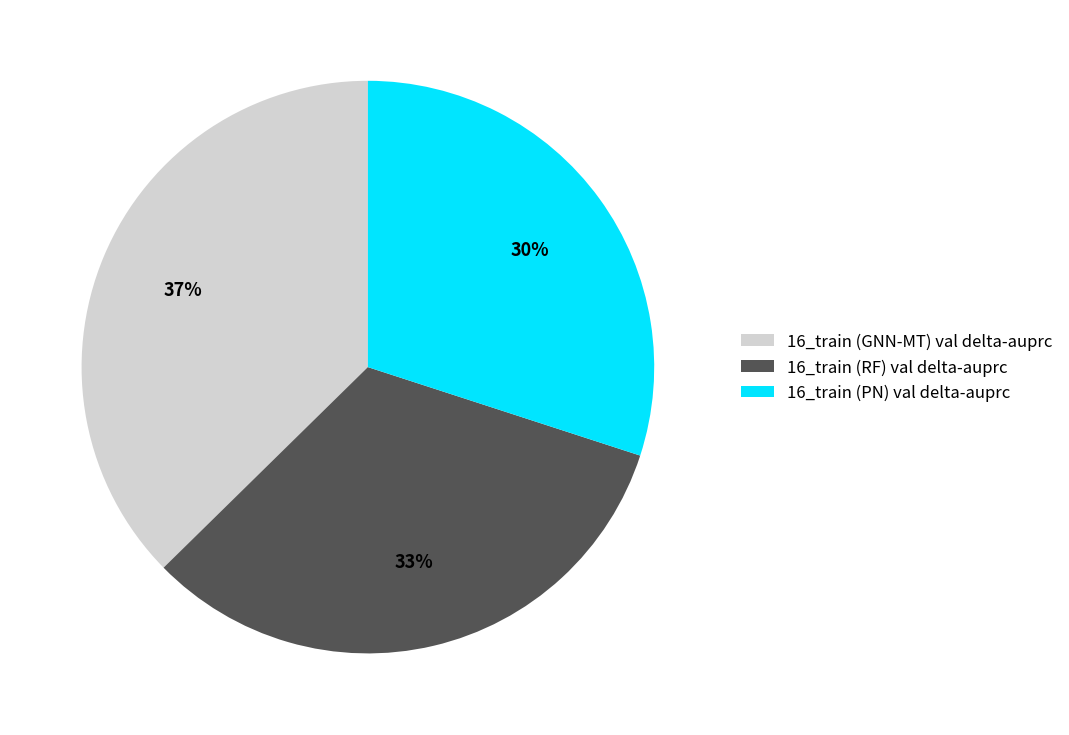

Is it true that 16_train (PN) val delta-auprc is 30% of the pie?

True